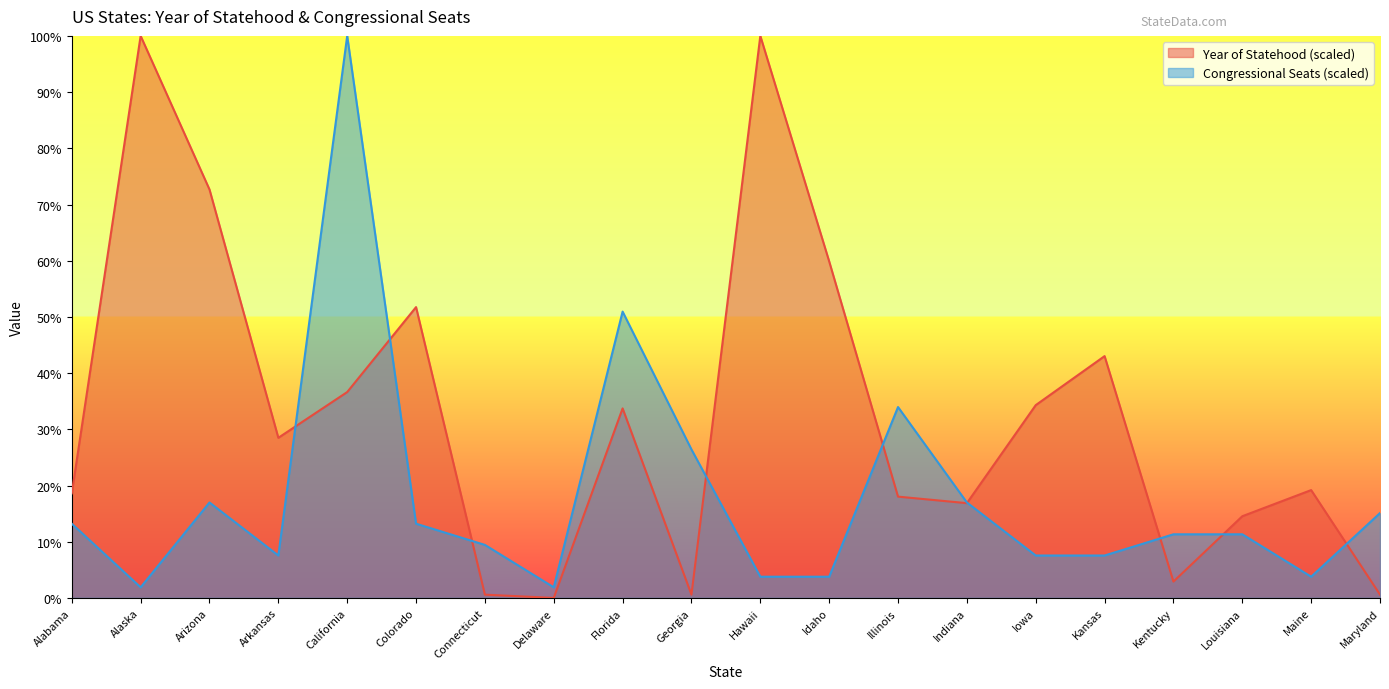

What position from the right is Maine?

2